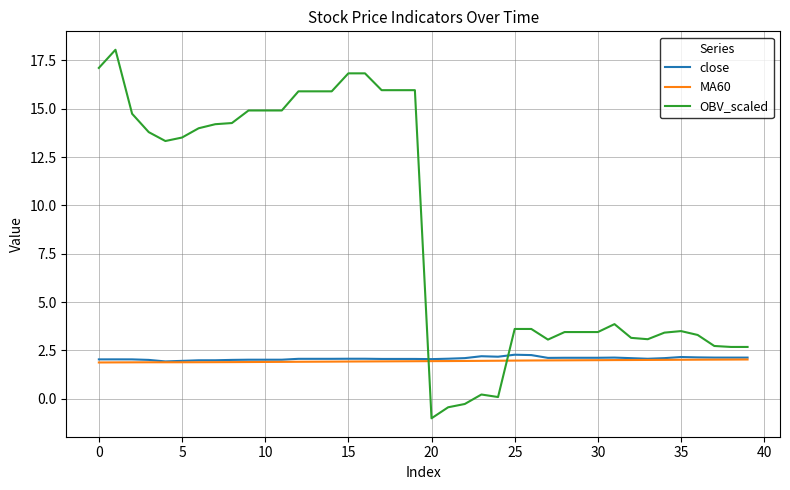

What is the maximum value for close?

2.3